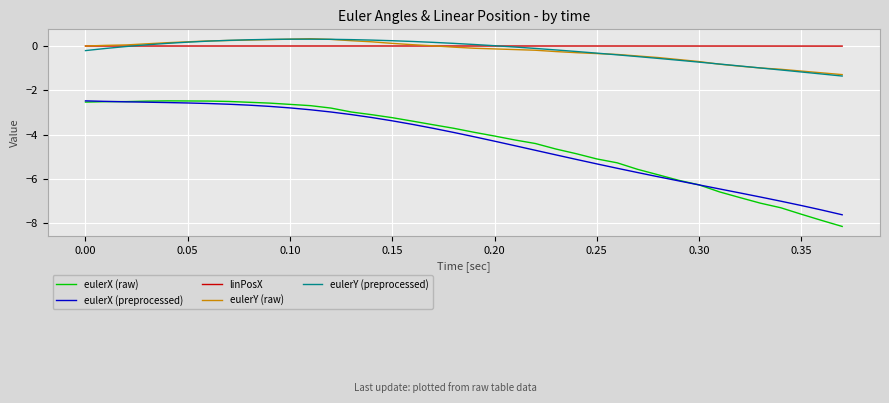

What is the difference between the maximum and minimum values in the eulerY (raw) series?

1.6